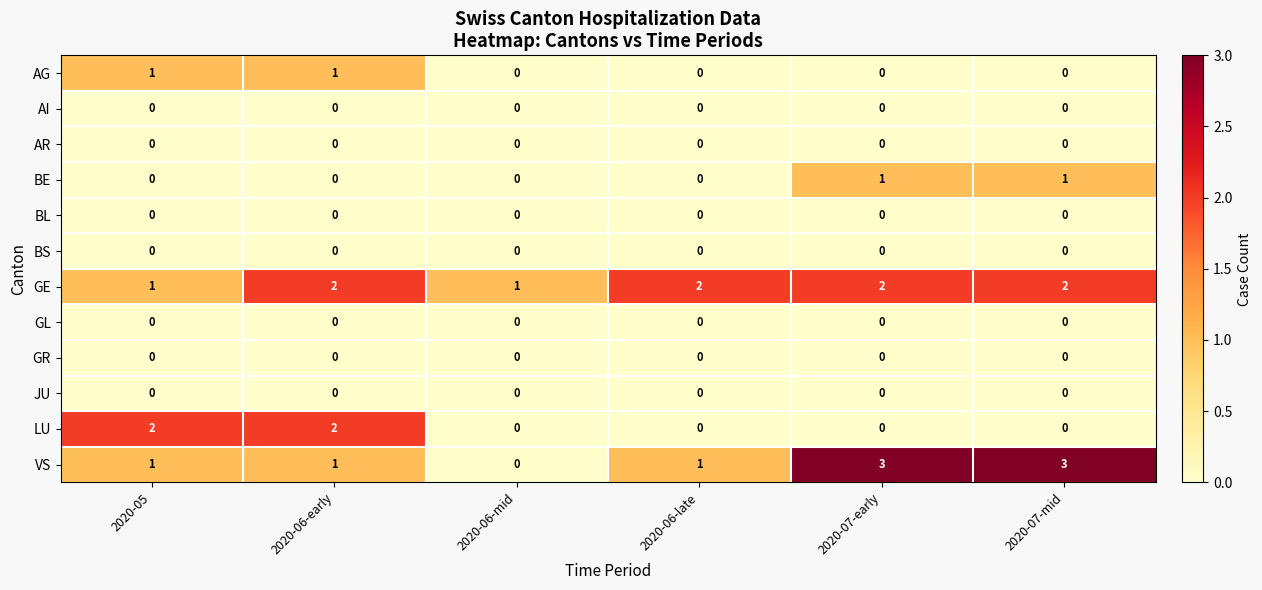

What is the maximum value for VS?

3